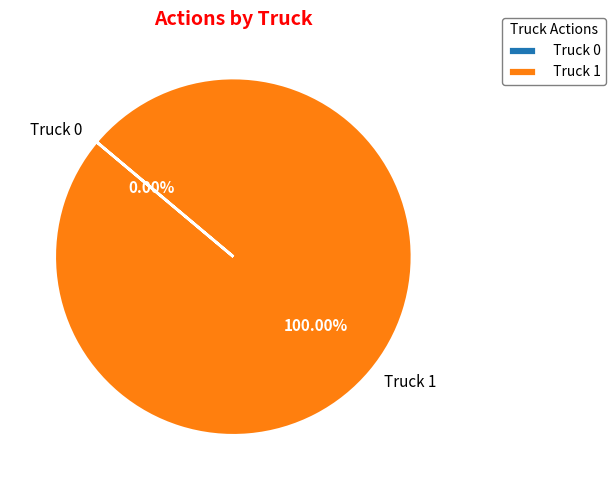

Do Truck 1 and Truck 0 together represent more than half of the pie?

Yes